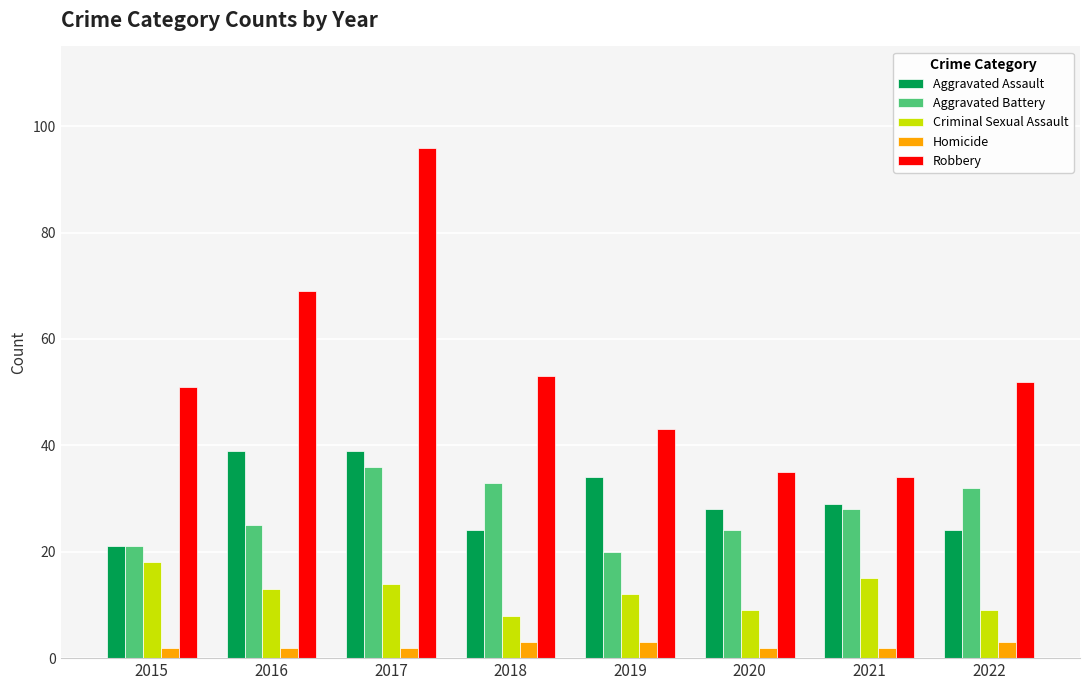

What is the difference between the maximum and minimum values in the Criminal Sexual Assault series?

10